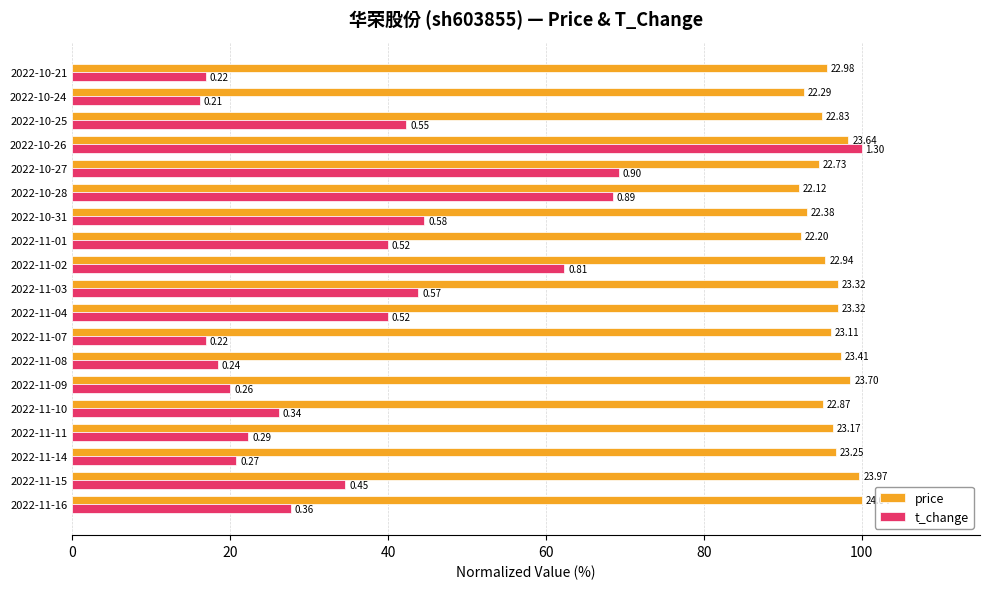

What are all the series names shown in the legend?

price, t_change